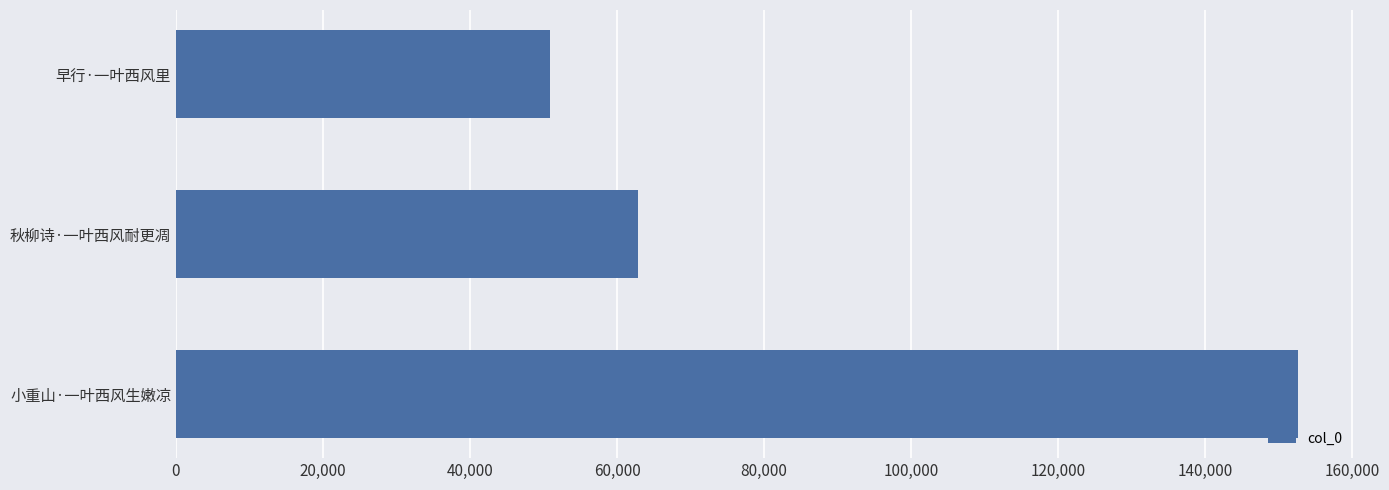

Reading bottom to top, extract all data points from this chart.

小重山·一叶西风生嫩凉=152683	秋柳诗·一叶西风耐更凋=62814	早行·一叶西风里=50915